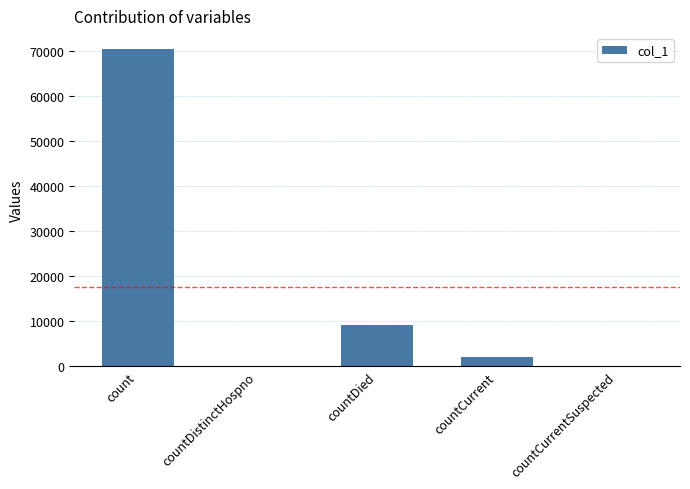

Count the number of categories in the chart.

5